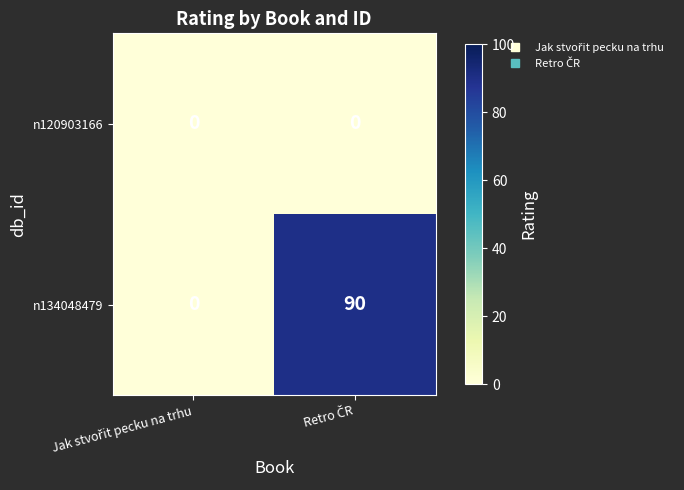

List the series in order of their peak value, lowest first.

n120903166, n134048479